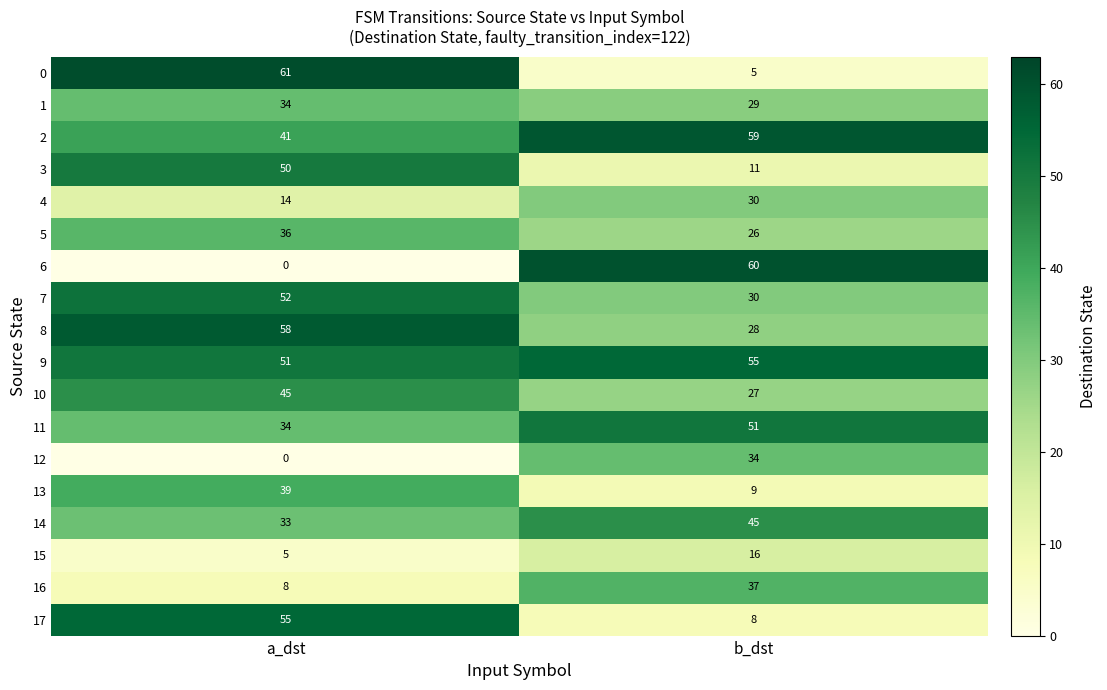

True or false: 0 has a value of 5 at b_dst.

True